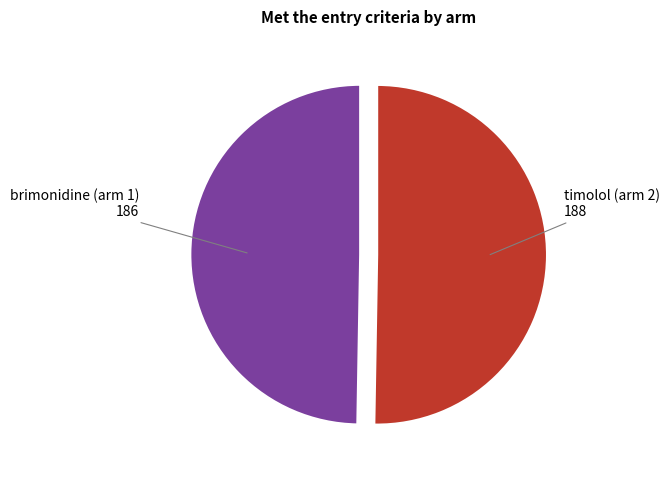

Is there a majority slice in this chart?

Yes